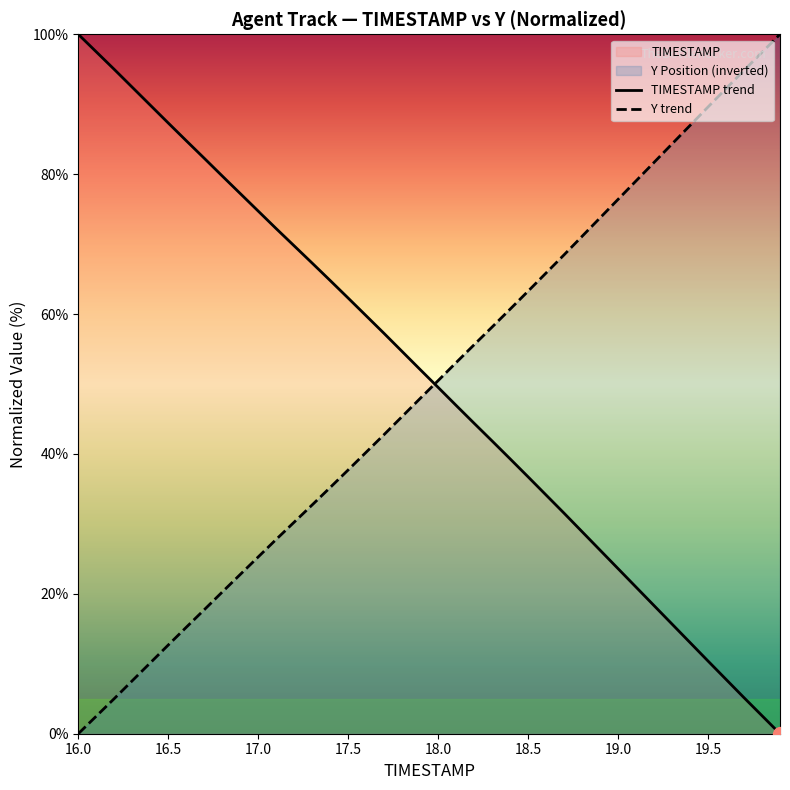

How many data points in Y trend are less than 50?

20